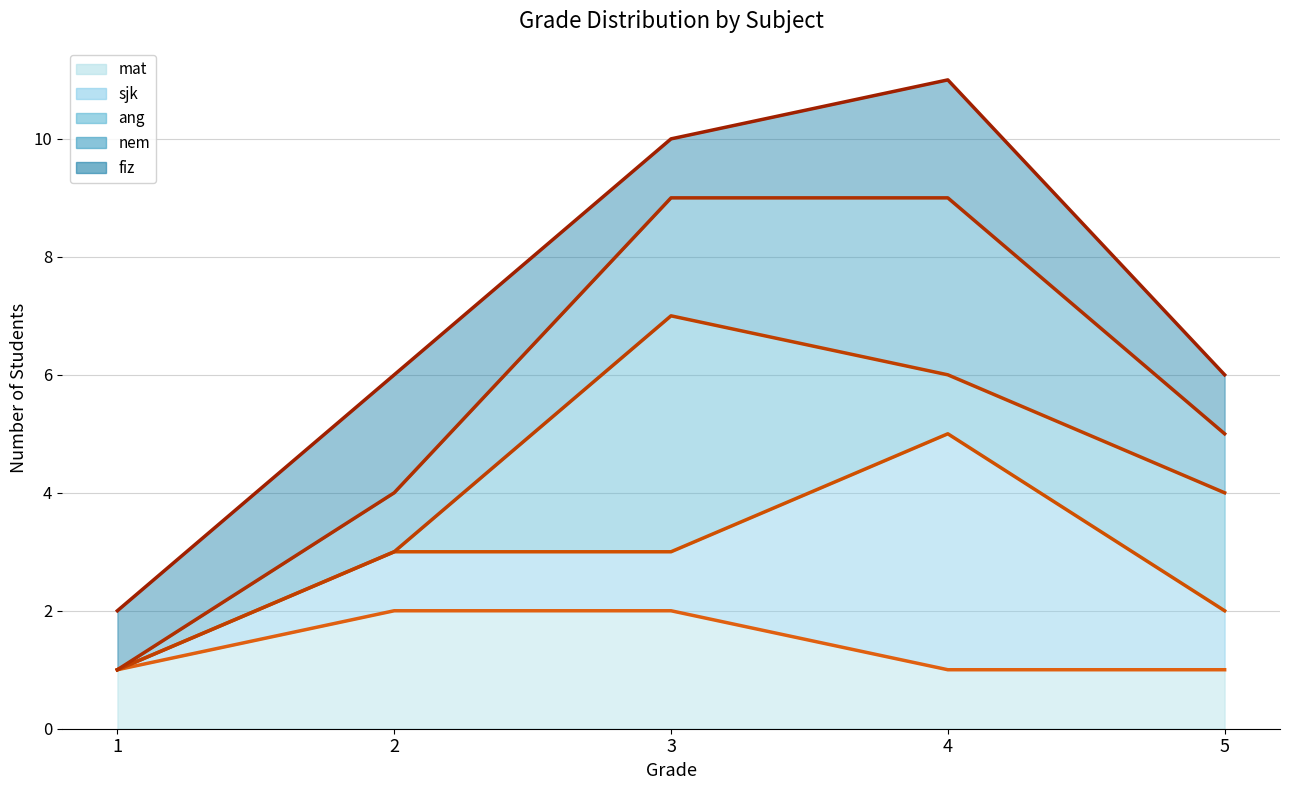

How many lines are shown in the chart?

5